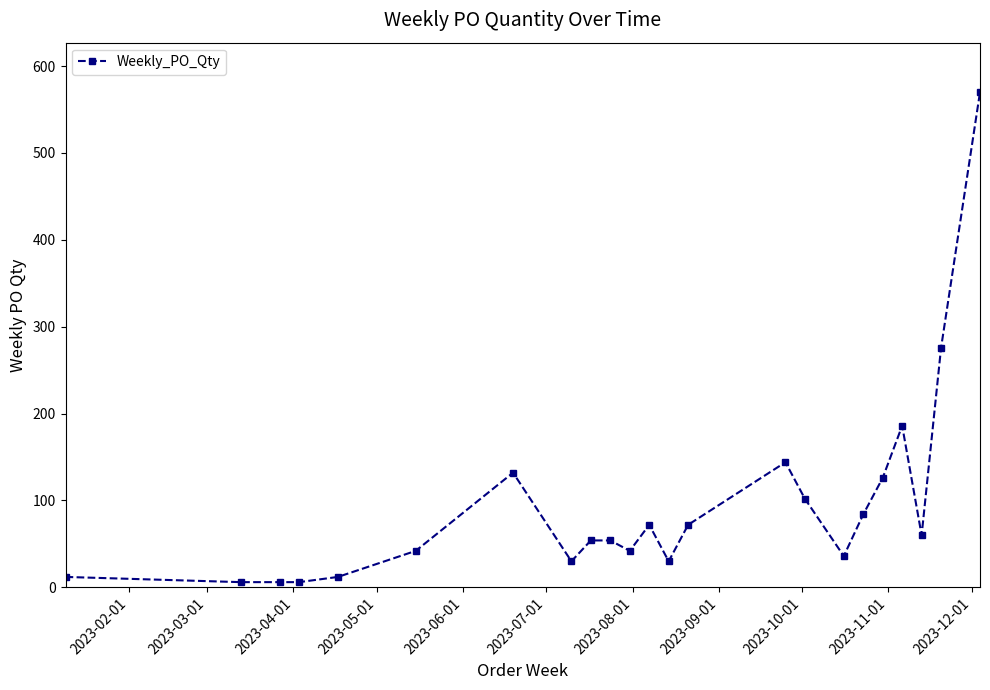

What is the difference between the maximum and minimum values?

564